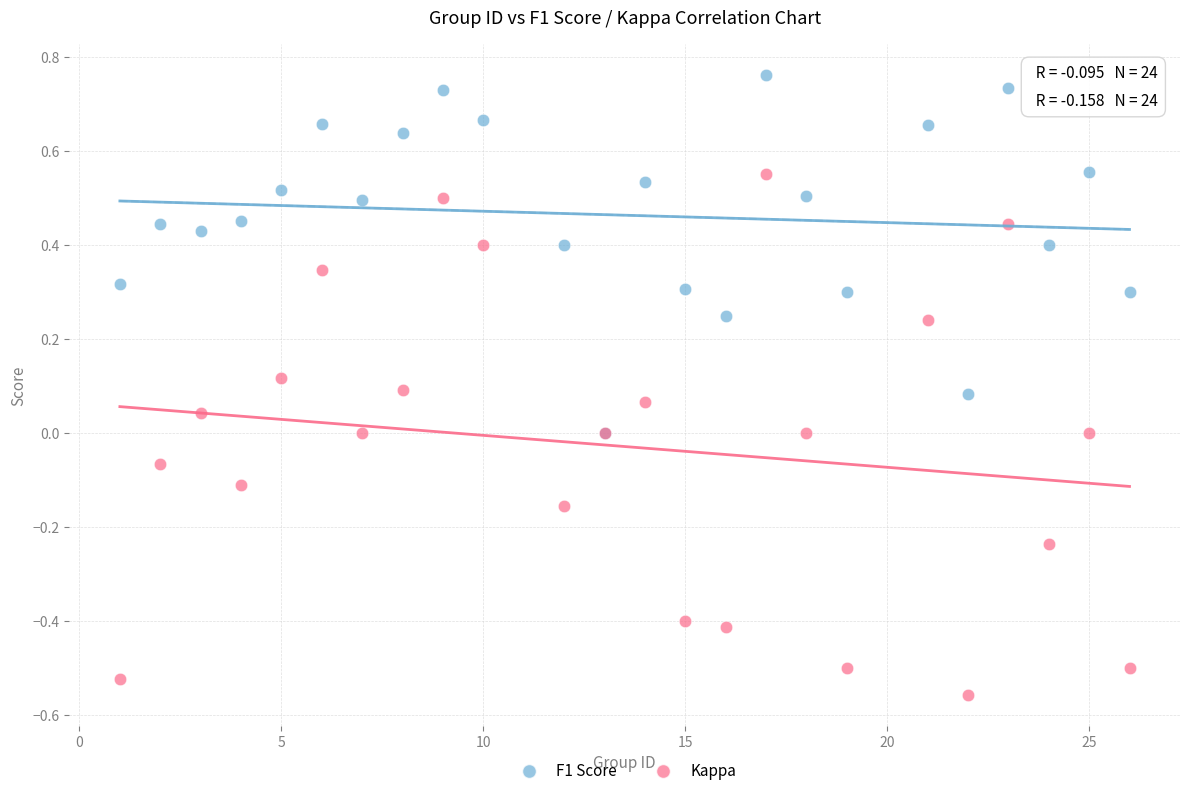

What are all the series names shown in the legend?

F1 Score, Kappa